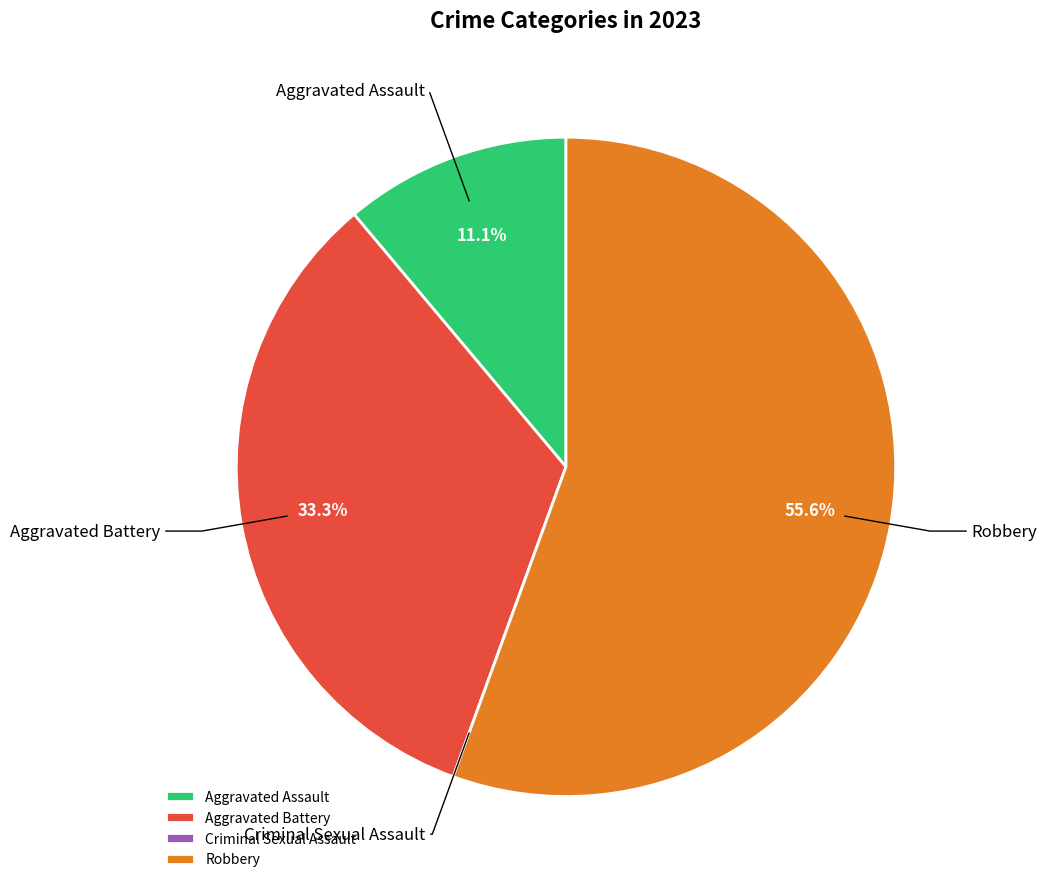

To the nearest percent, what is the difference between the largest and smallest slice percentages?

56%